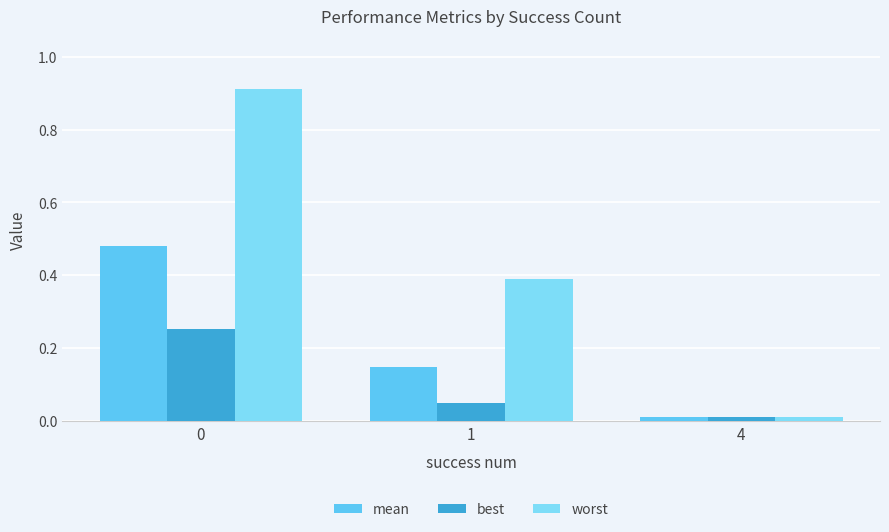

Which category has the lowest value in the best series?

4